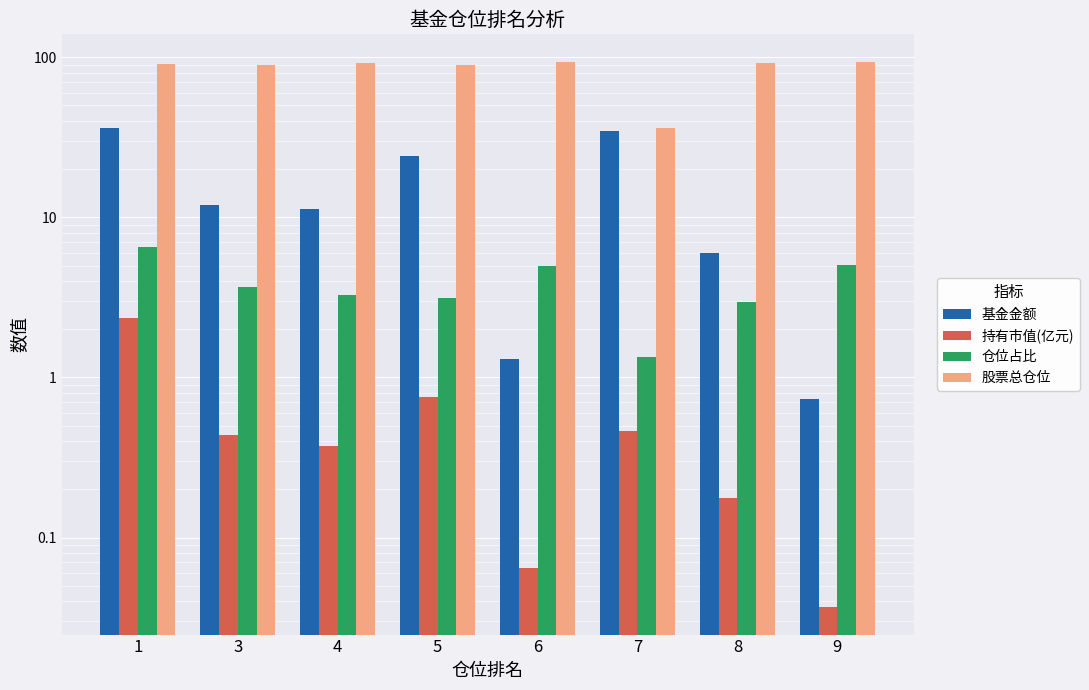

What is the difference between the second highest and minimum values in the 仓位占比 series?

3.7